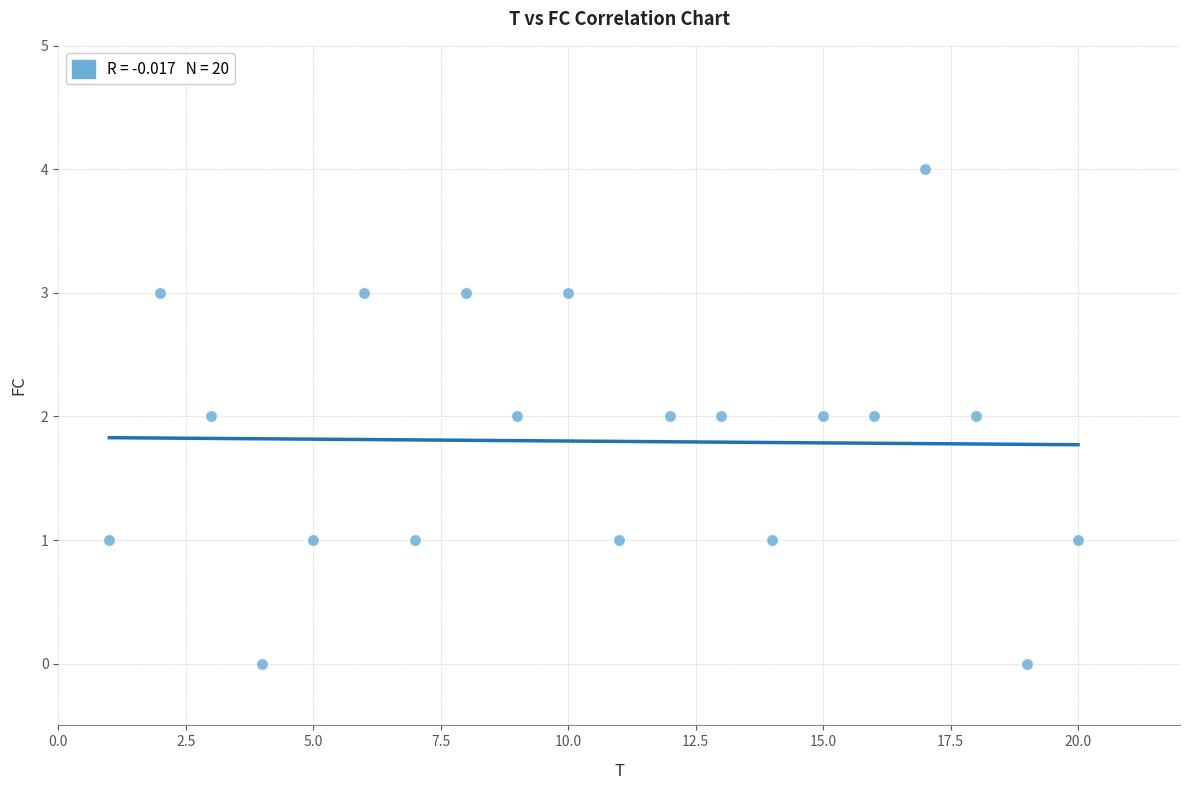

What is the range of X values (max minus min)?

19